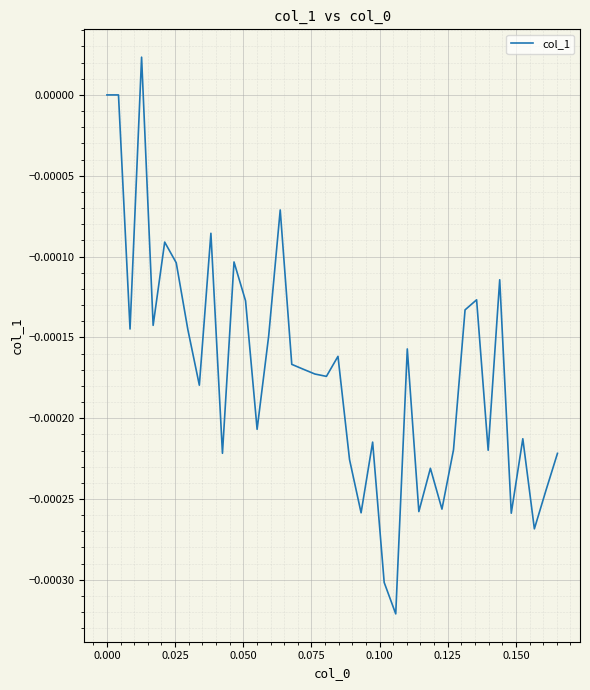

Does the chart display data point markers on the line(s)?

No